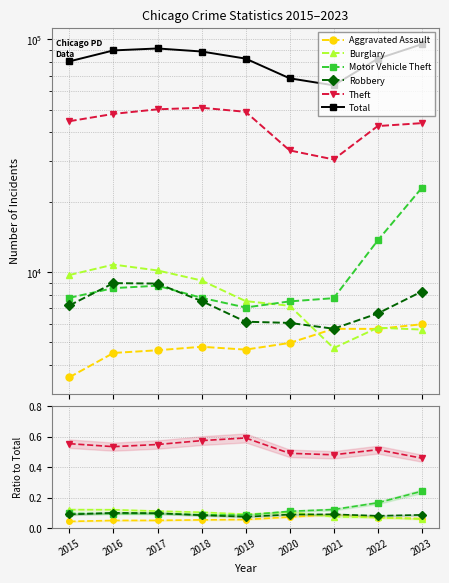

Is this an area chart (filled region under the line)?

No